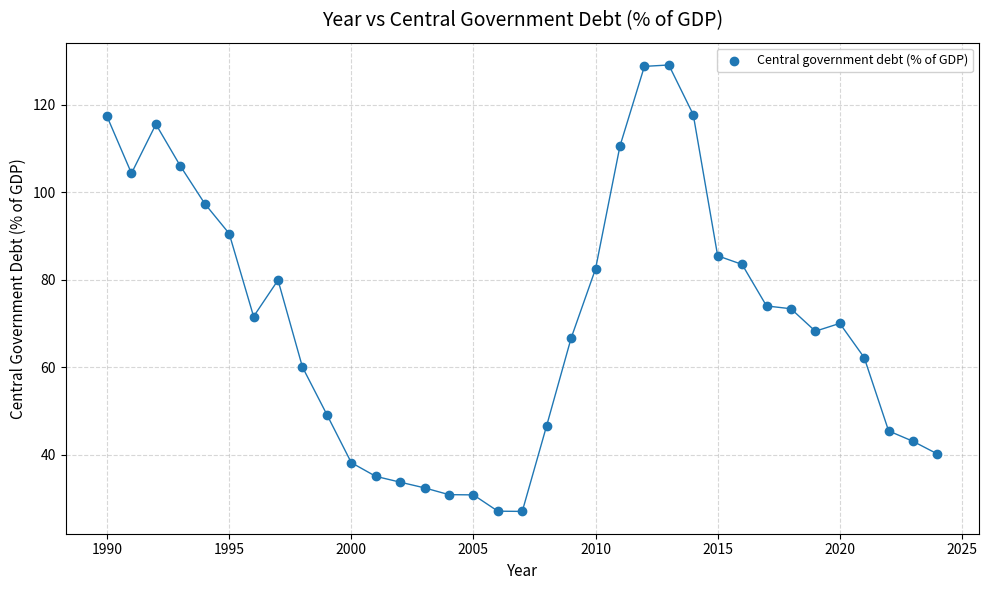

What Y value in the scatter plot is closest to 78?

79.9